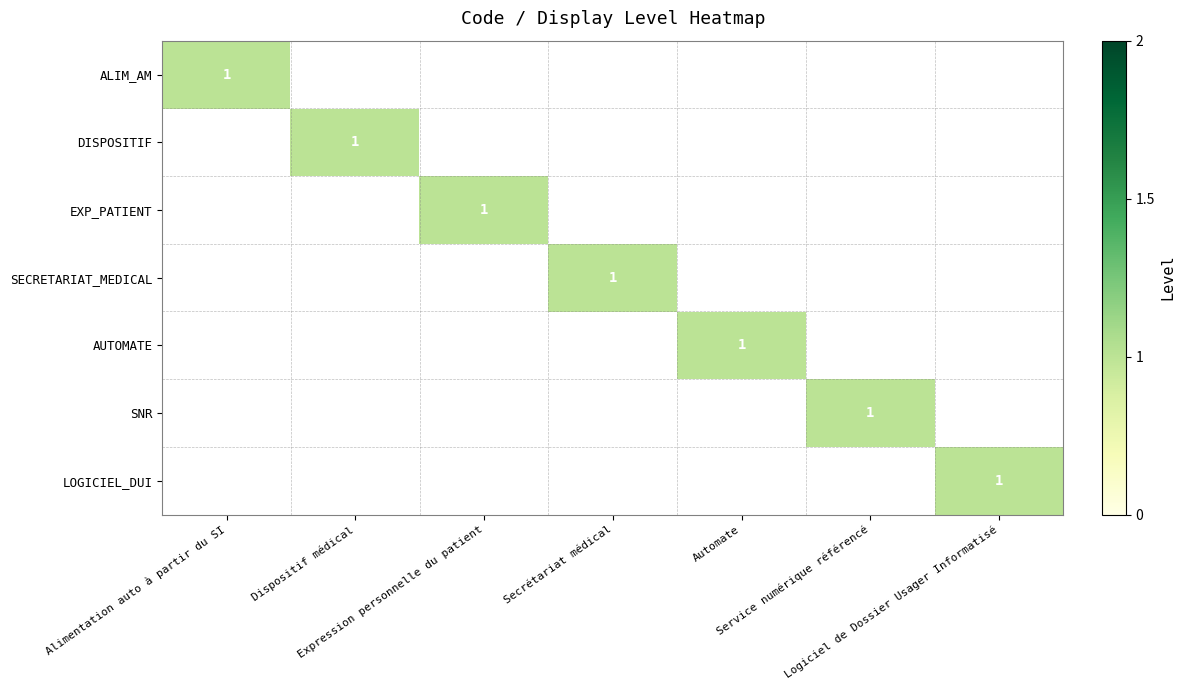

What is the spread (max minus min) of values at Service numérique référencé?

1